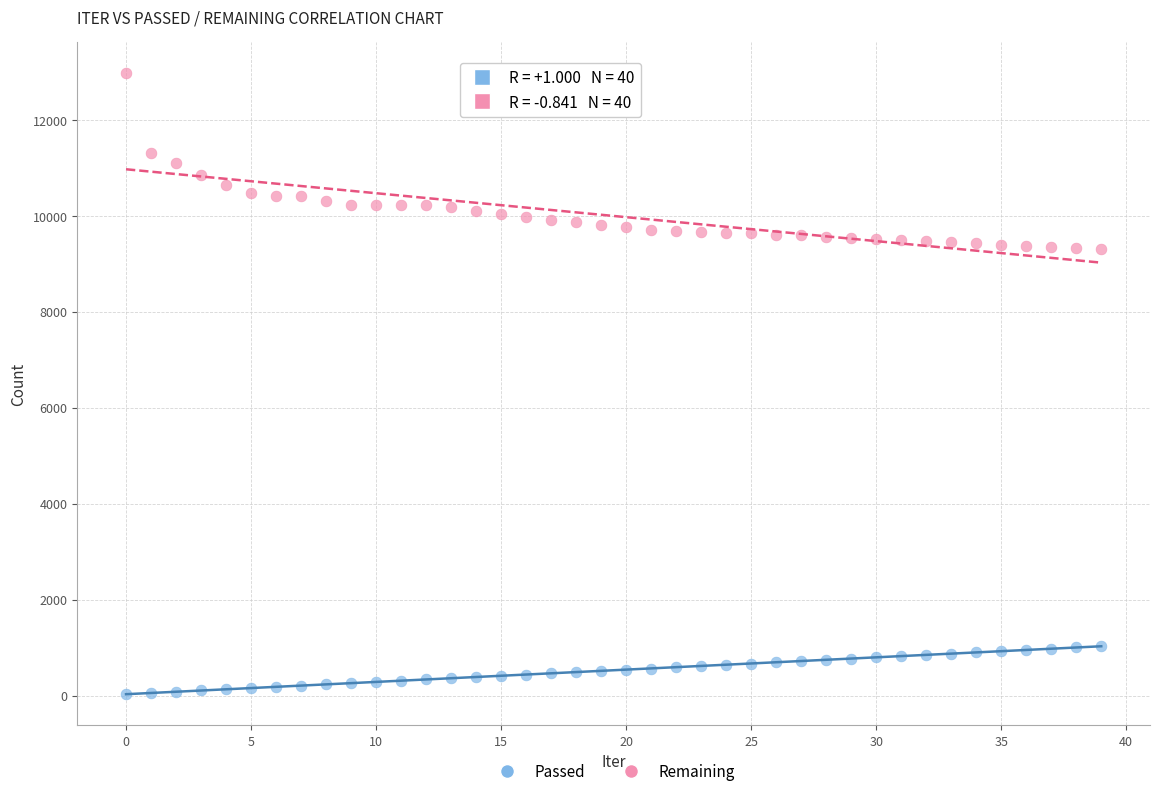

Across all data points, what is the range of Y values (max minus min)?

12947